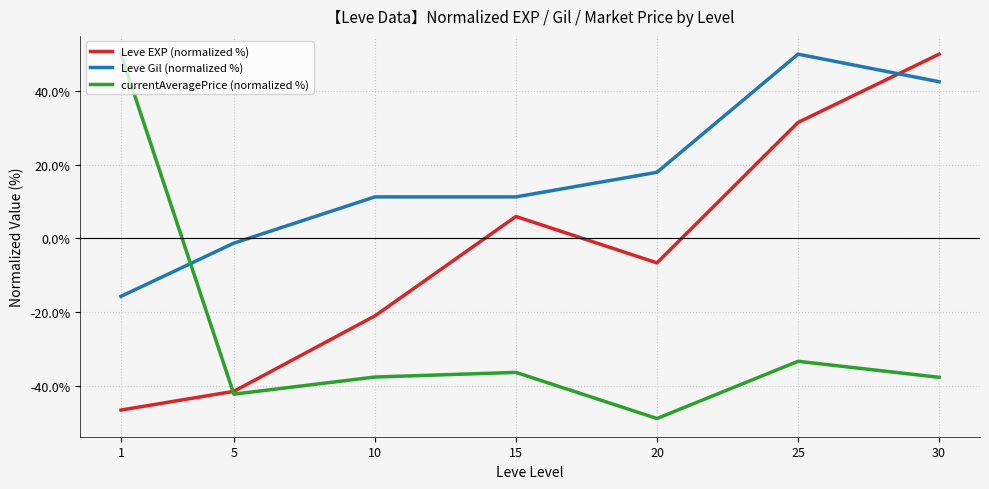

The currentAveragePrice (normalized %) series shows -28.9 at 5. True or false?

False